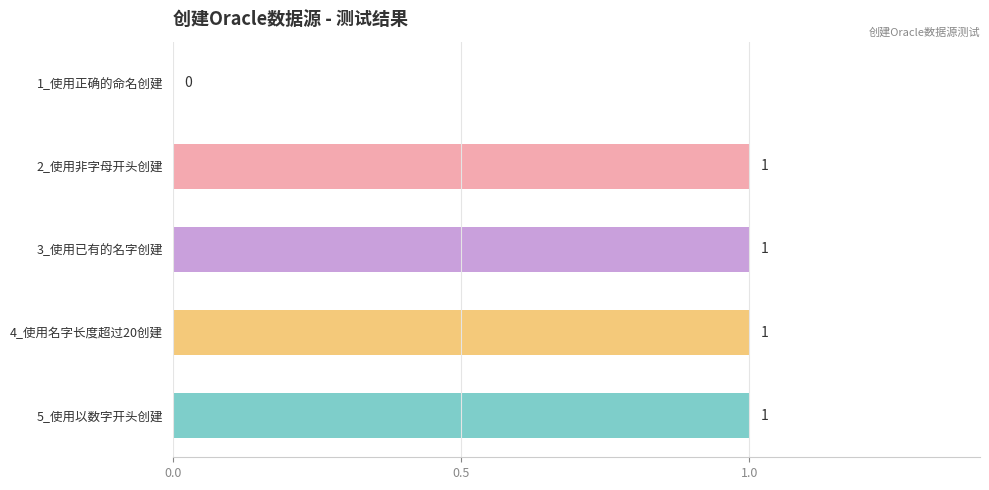

What is the sum of all values?

4